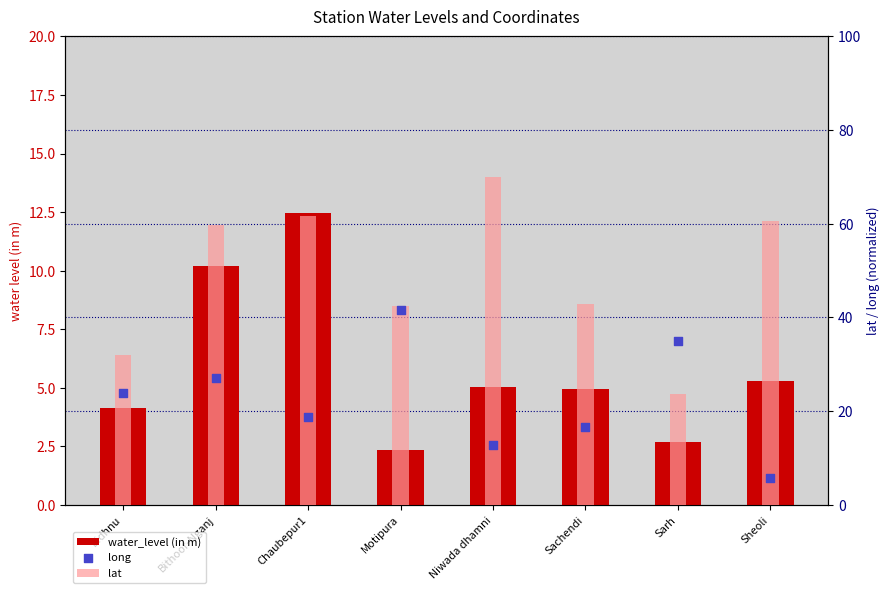

Which series has the largest total across all categories?

lat